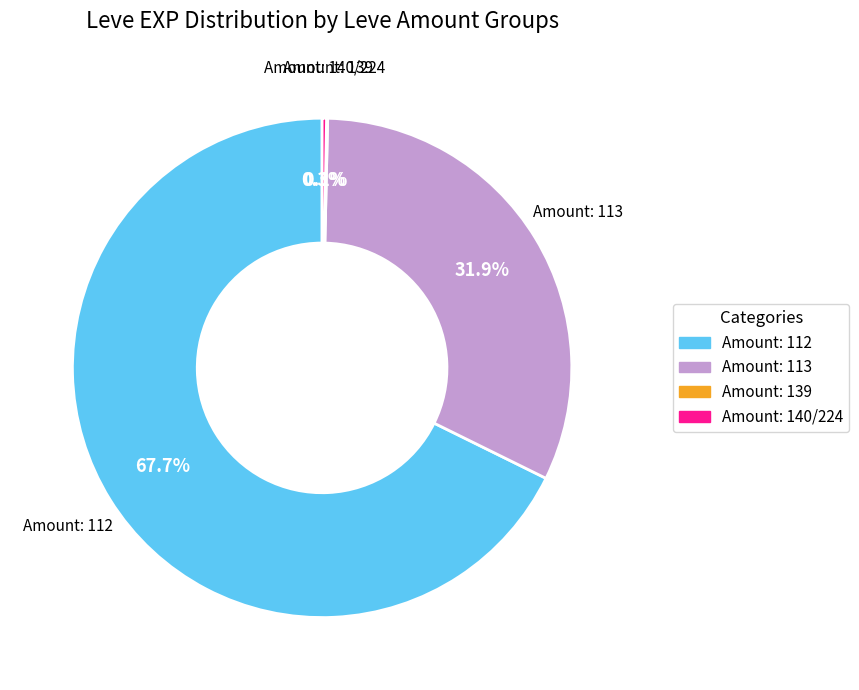

To the nearest percent, what is the average slice percentage?

25%